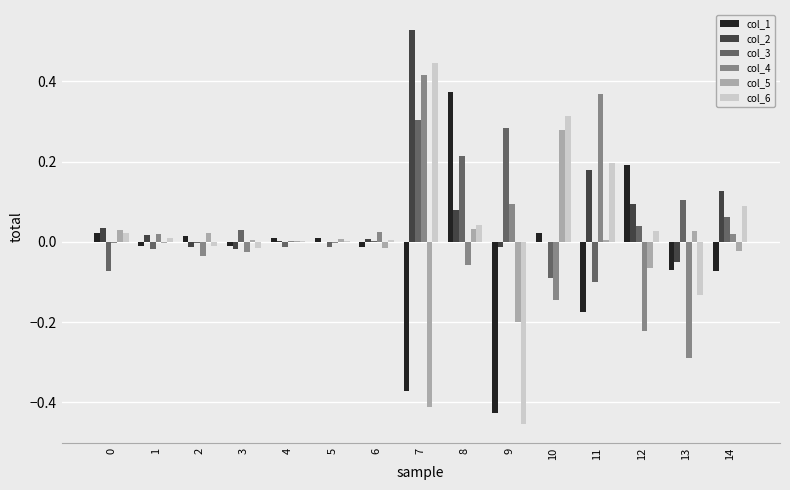

The value of col_4 at 2 is -0.1. True or false?

False